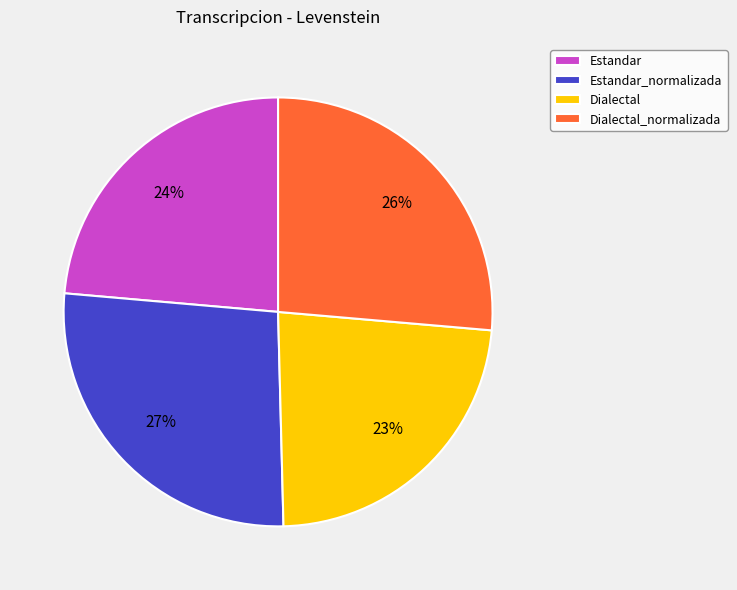

Does Estandar represent more than half of the total?

No